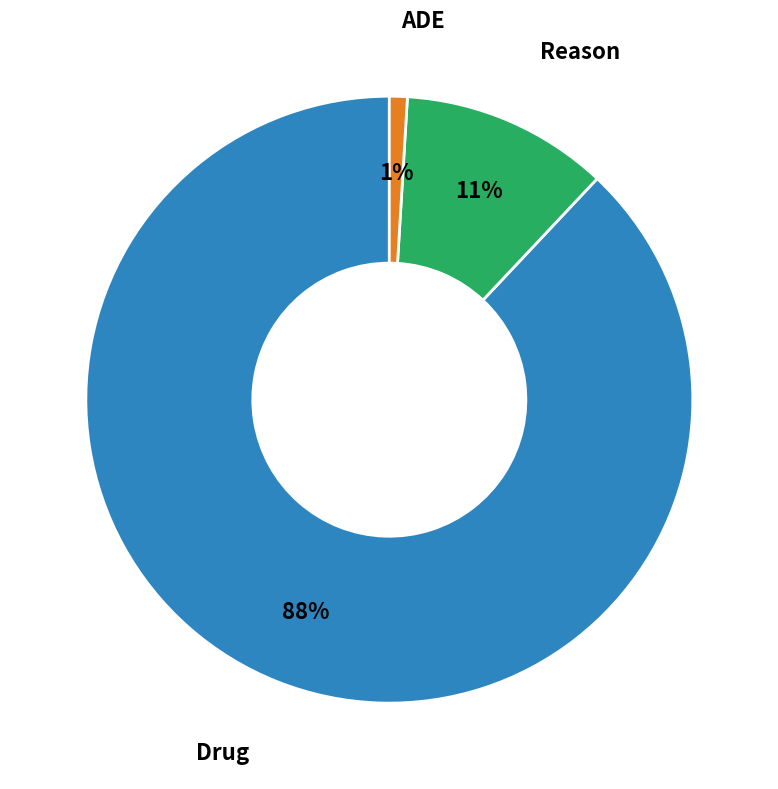

Is there a majority slice in this chart?

Yes